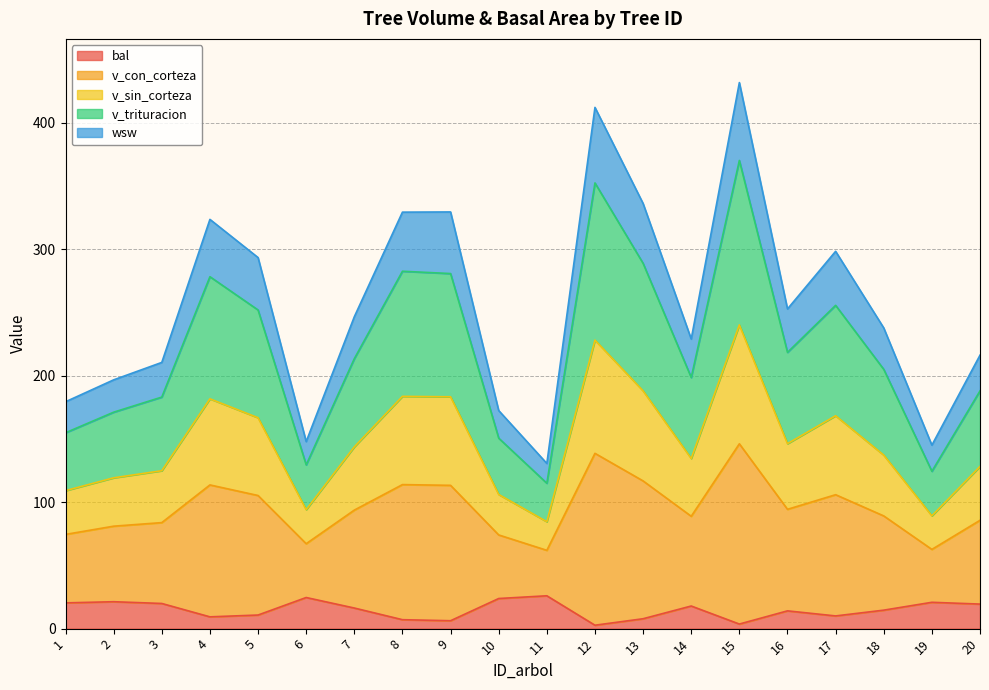

Which label corresponds to the largest value in the chart?

15